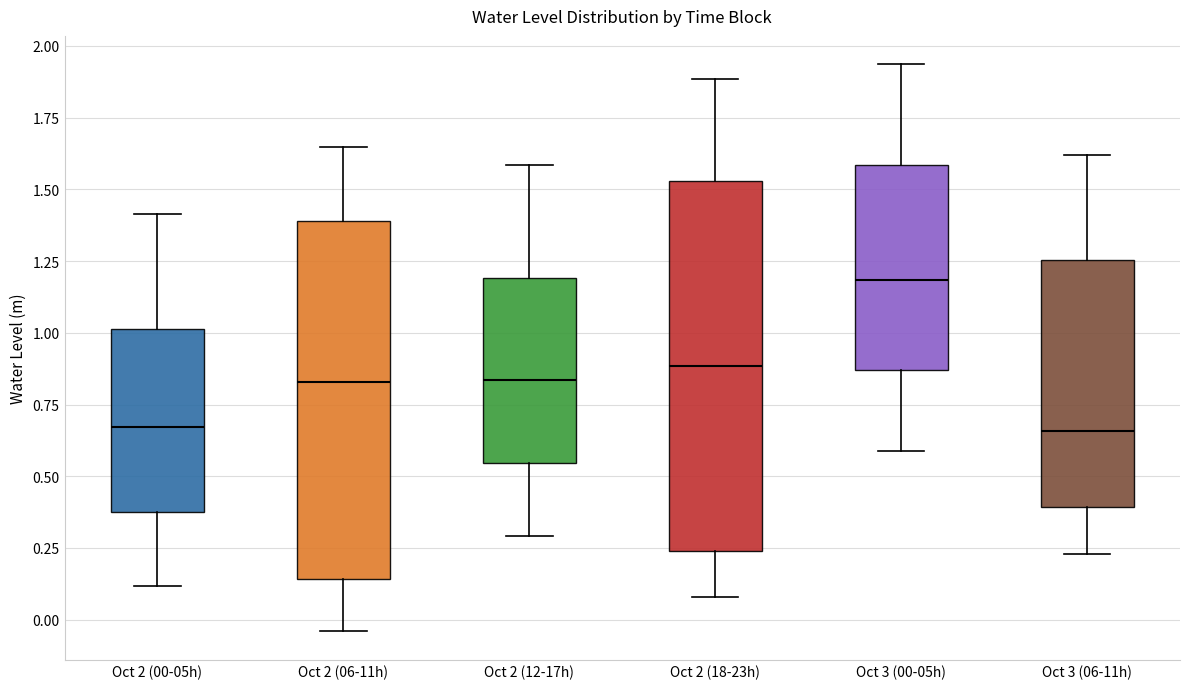

Where does the lower whisker of the box for Oct 3 (06-11h) end on the y-axis? The values are not printed on the chart, so give them approximately, as read against the axis.

0.25